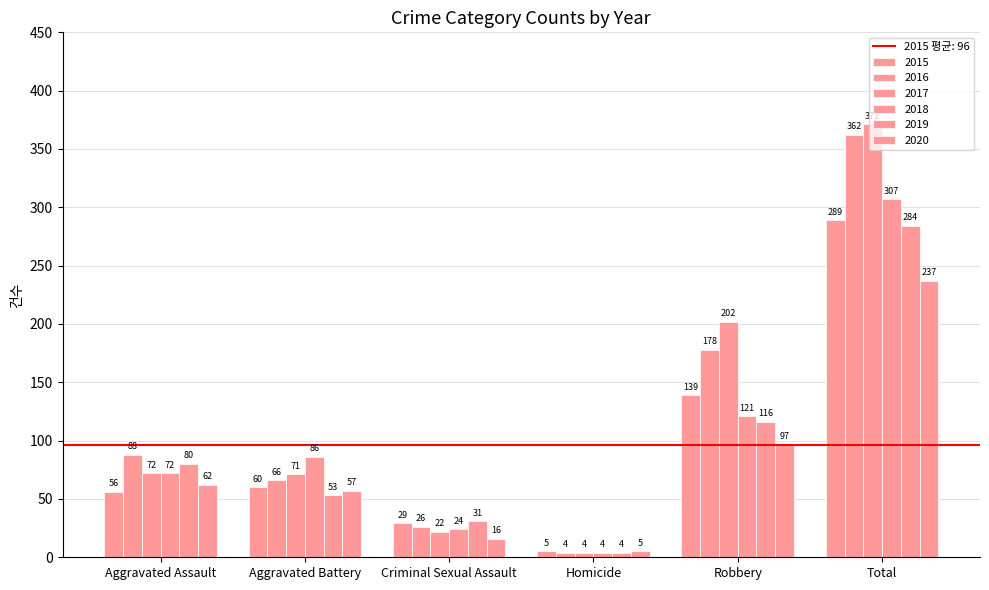

At which category is the sum across all series the highest?

Total